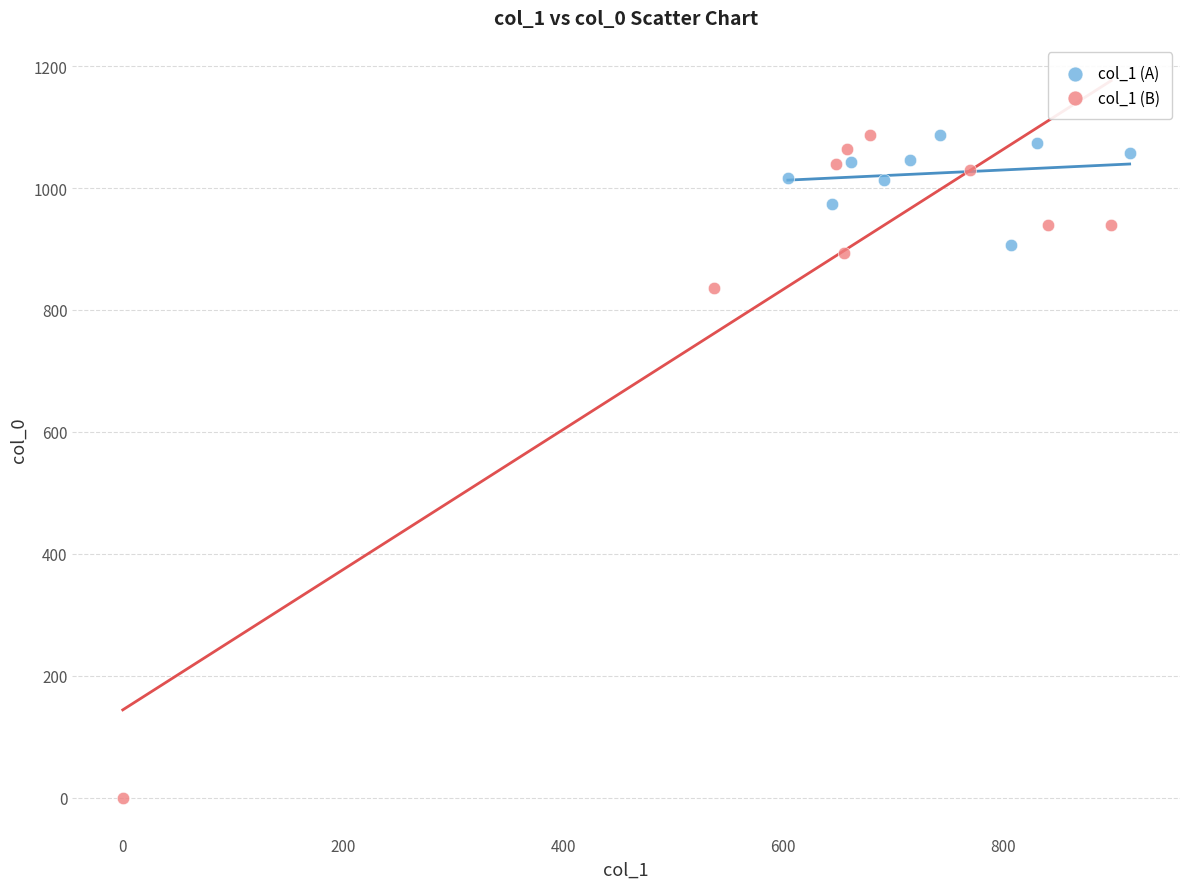

Which series has the largest Y range (max minus min)?

col_1 (B)